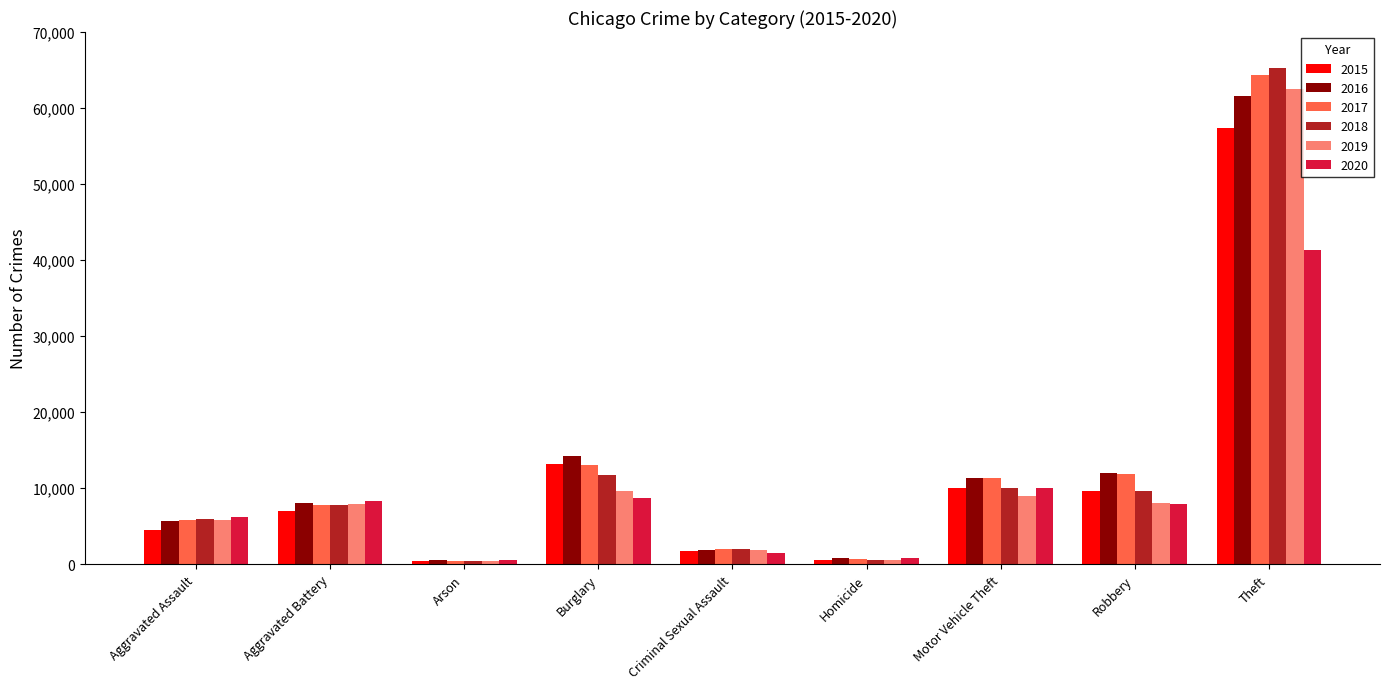

Which series has the largest range (max minus min)?

2018